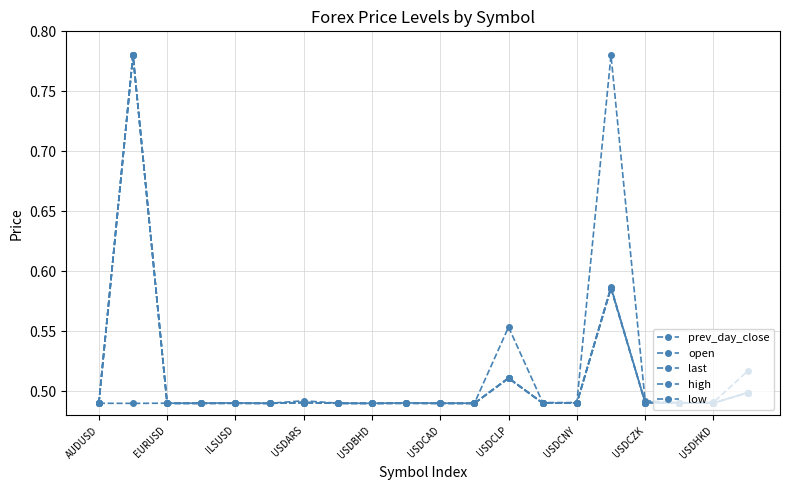

Where is the first local maximum for high?

EURUSD